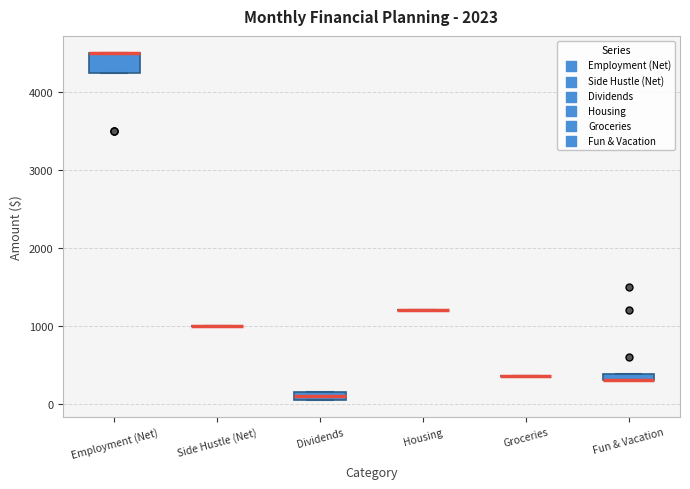

Which box is the tallest, from its lower edge to its upper edge?

Employment (Net)